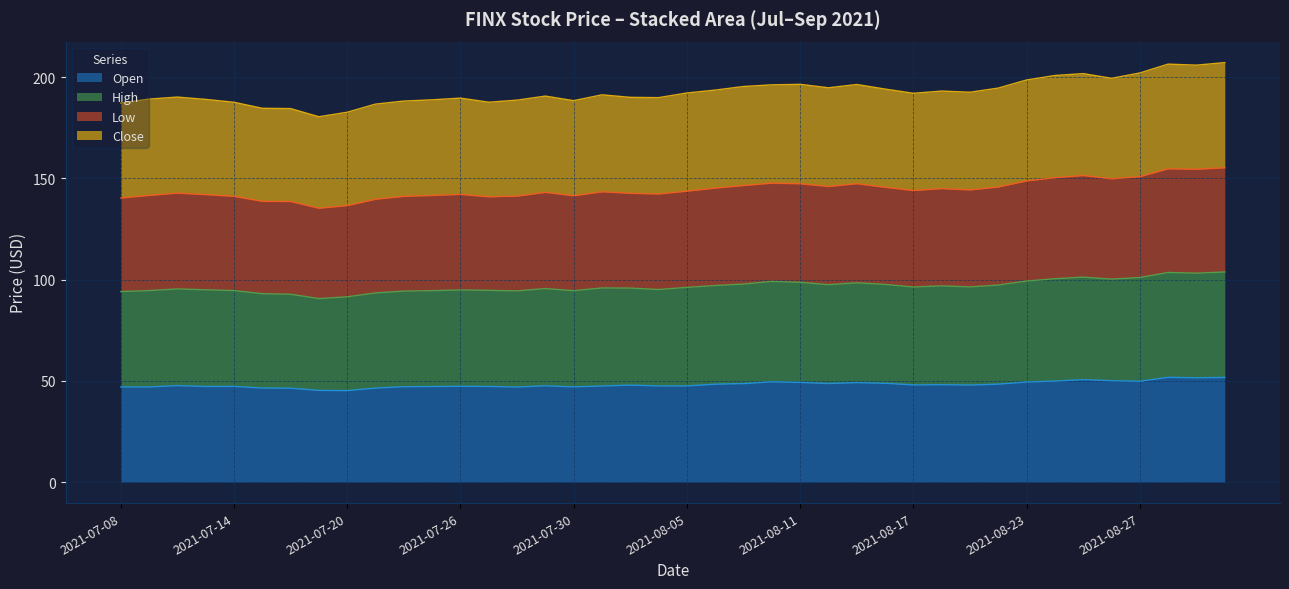

The Open series shows 64.6 at 2021-08-17. True or false?

False